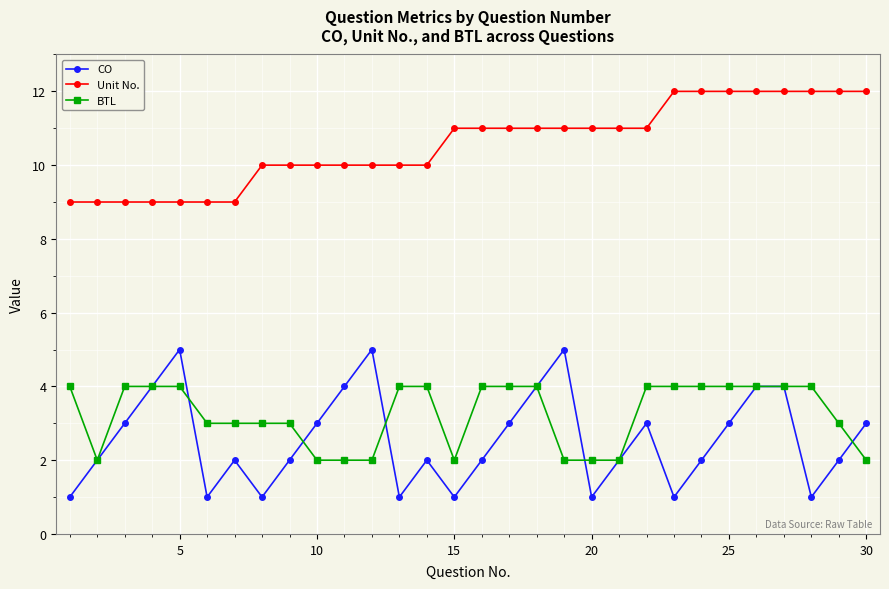

At how many categories does at least one series exceed 4?

30